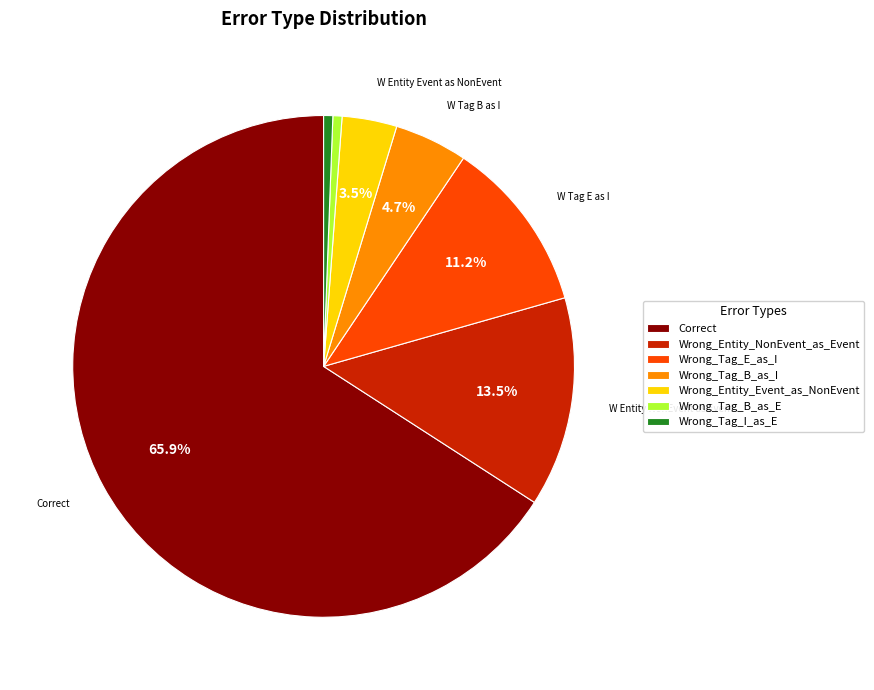

Is the sum of Correct and Wrong_Tag_I_as_E greater than half?

Yes